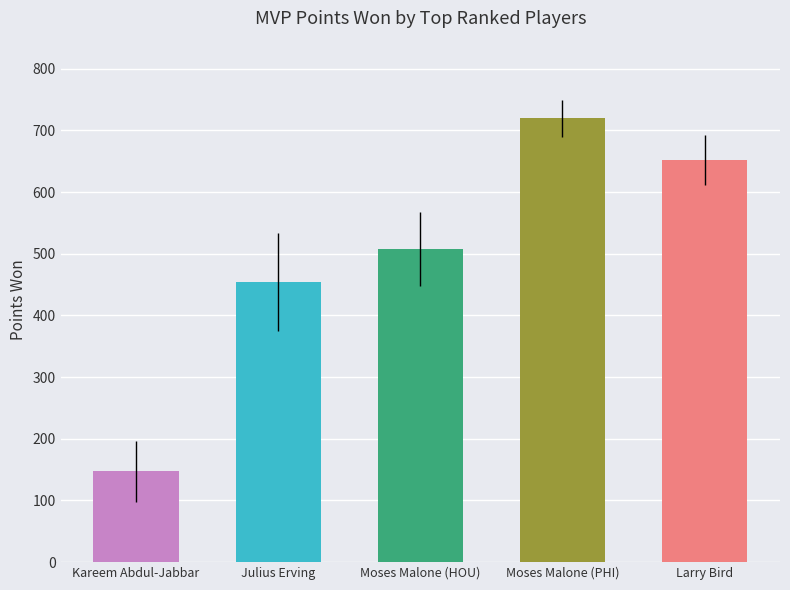

What is the change in value from Moses Malone (PHI) to Larry Bird?

-68